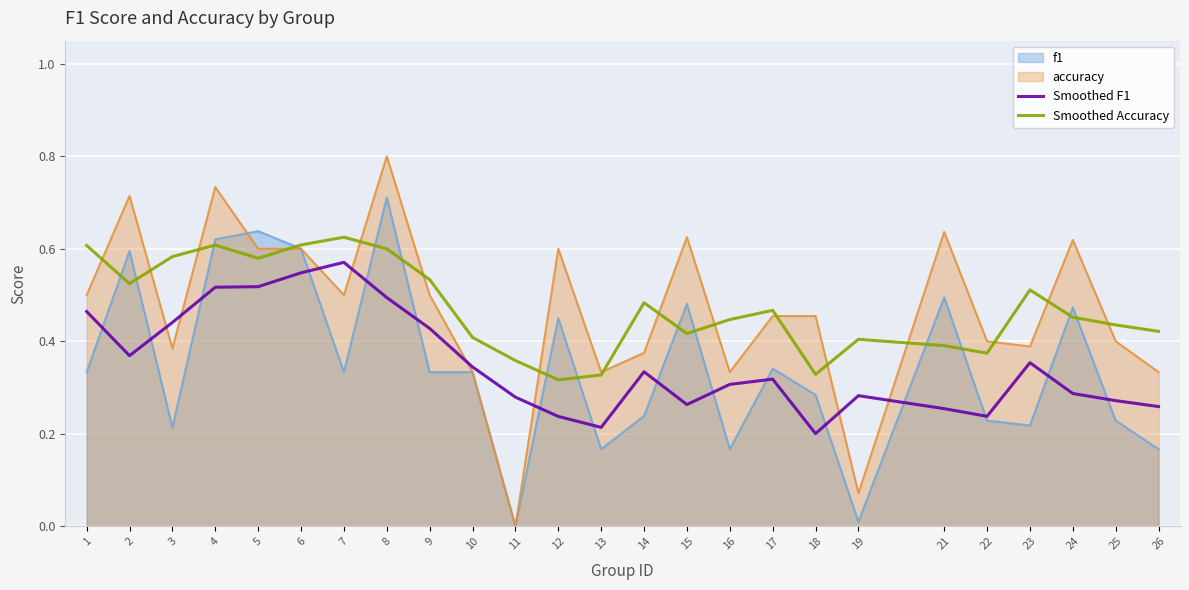

How many categories are shown in the chart?

25